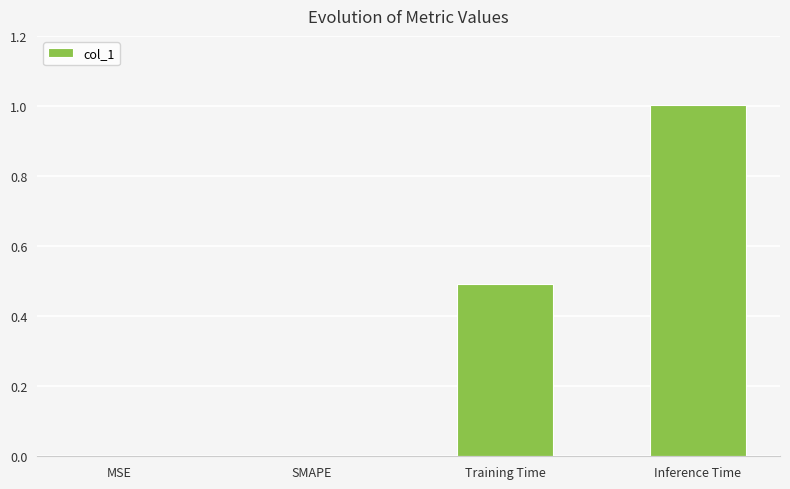

How many distinct data groups are displayed?

1